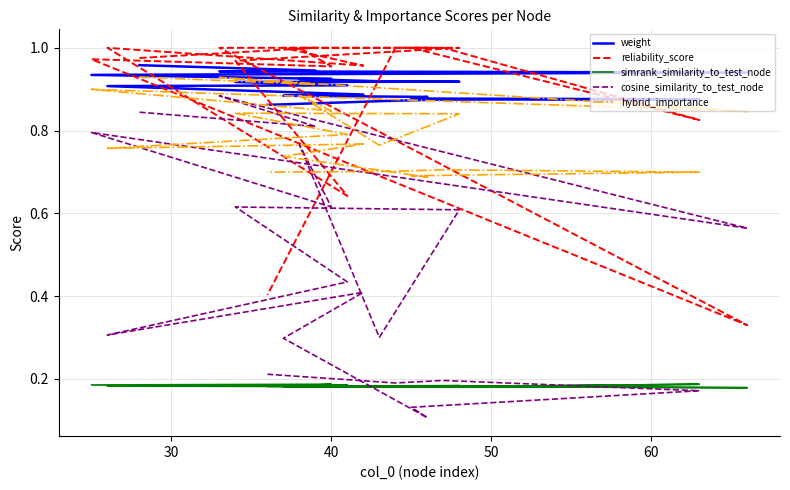

What is the value of the cosine_similarity_to_test_node point at the 14th from the left?

0.3